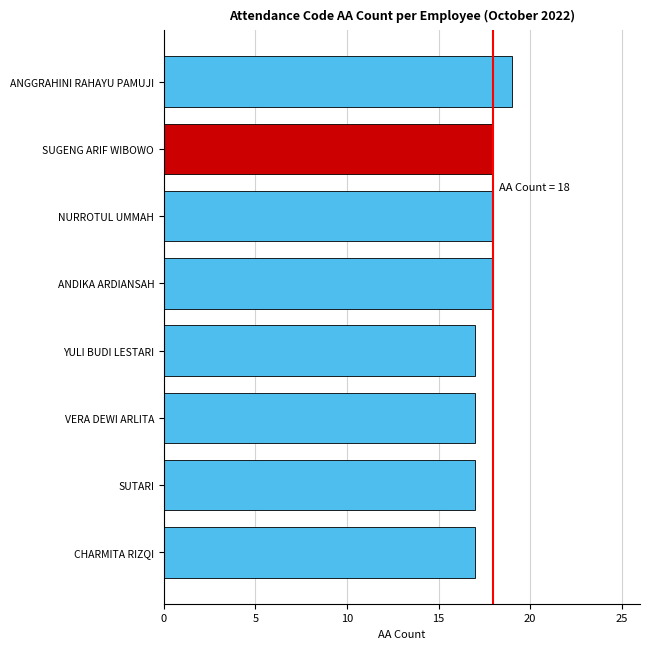

Read the value at CHARMITA RIZQI.

17